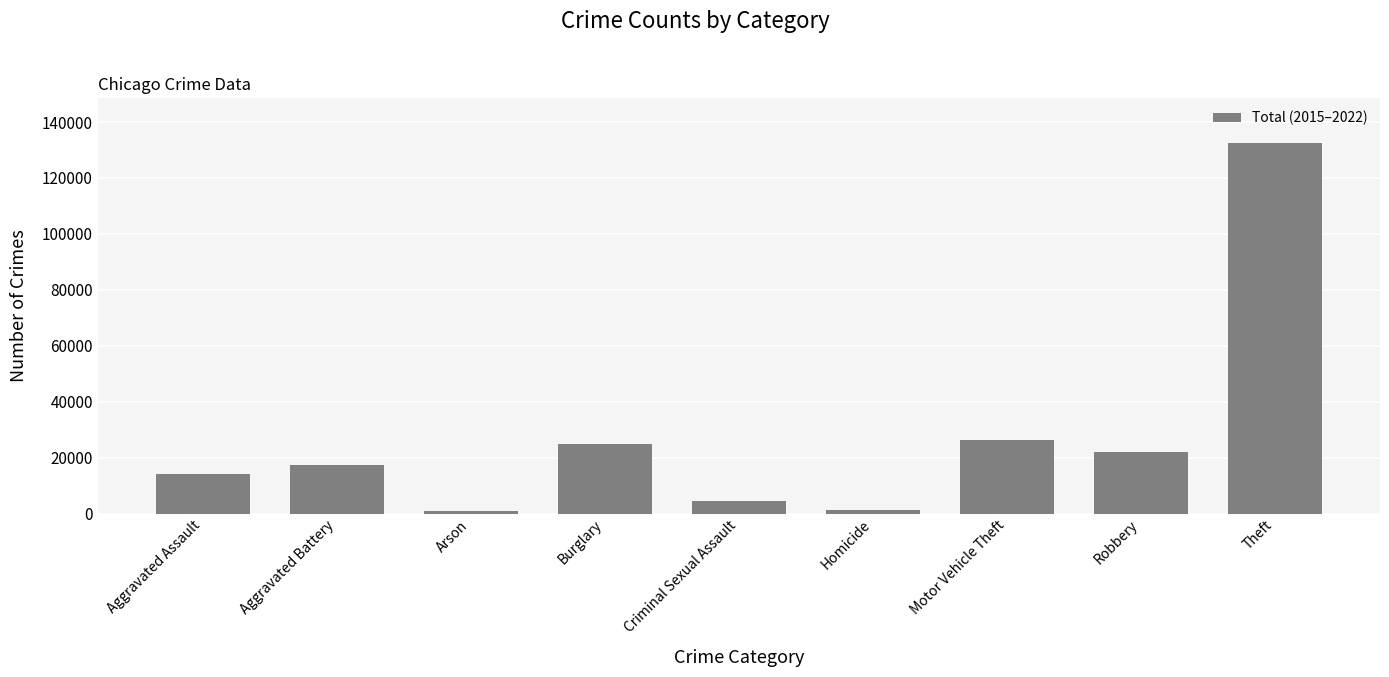

What is the value of the 9th bar from the left?

132568